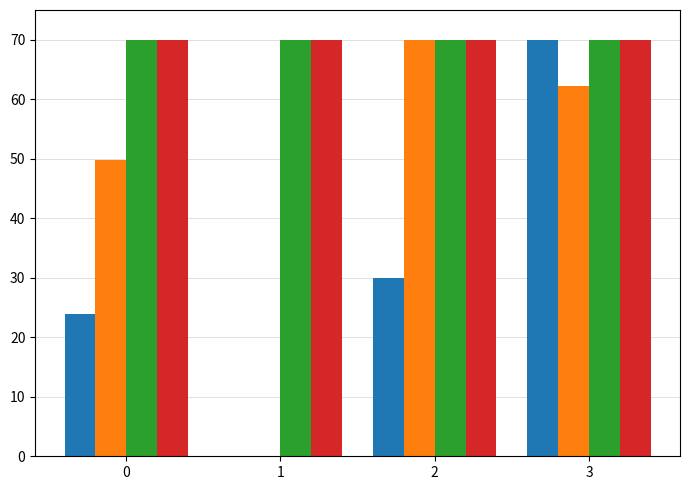

What is the total value across all series at 3?

272.2